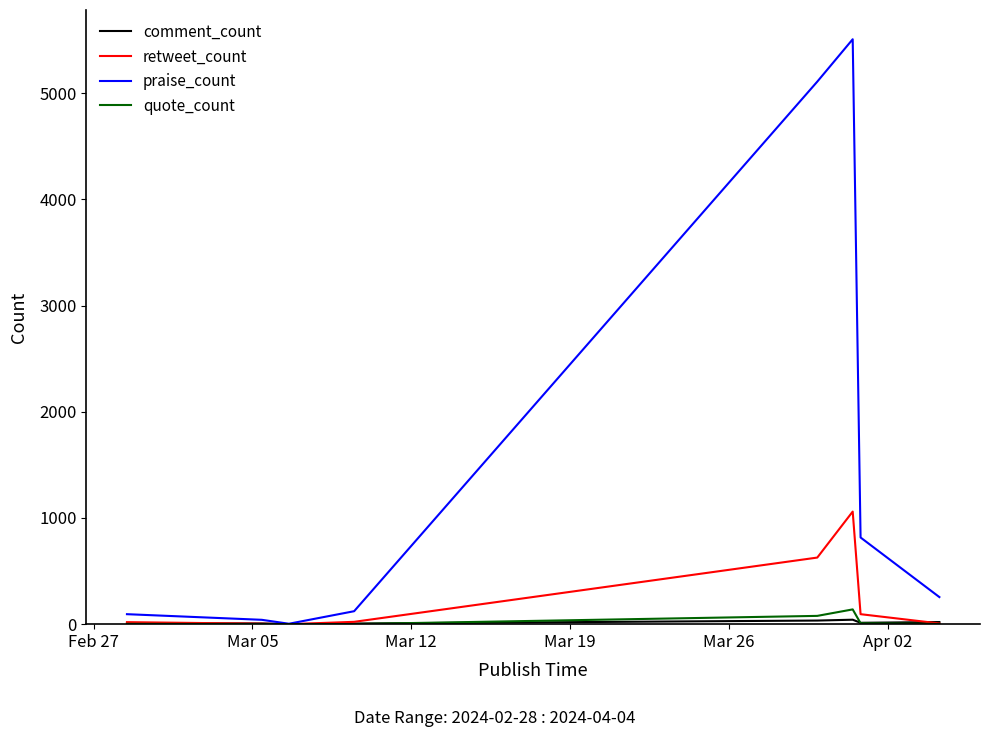

Which series has the largest total across all categories?

praise_count